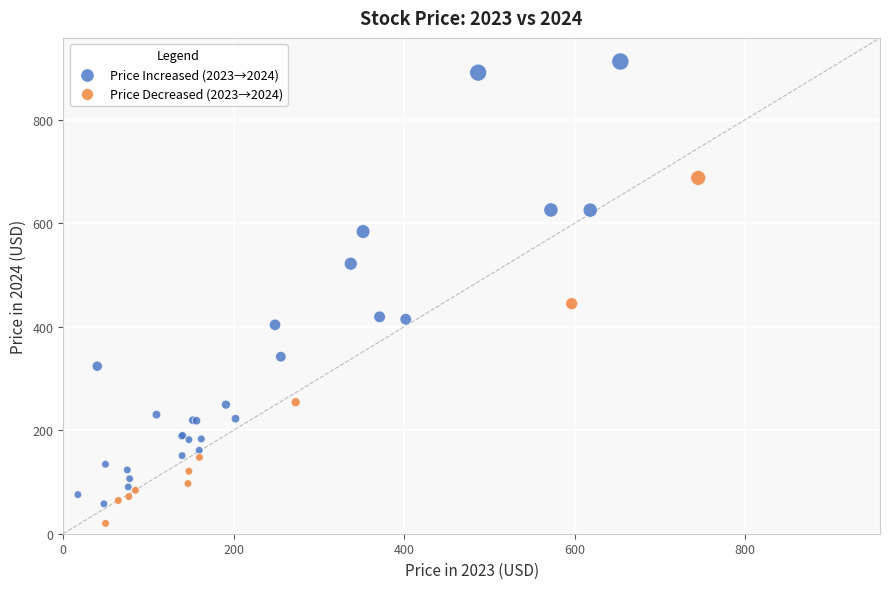

What are all the series names shown in the legend?

Price Increased (2023→2024), Price Decreased (2023→2024)